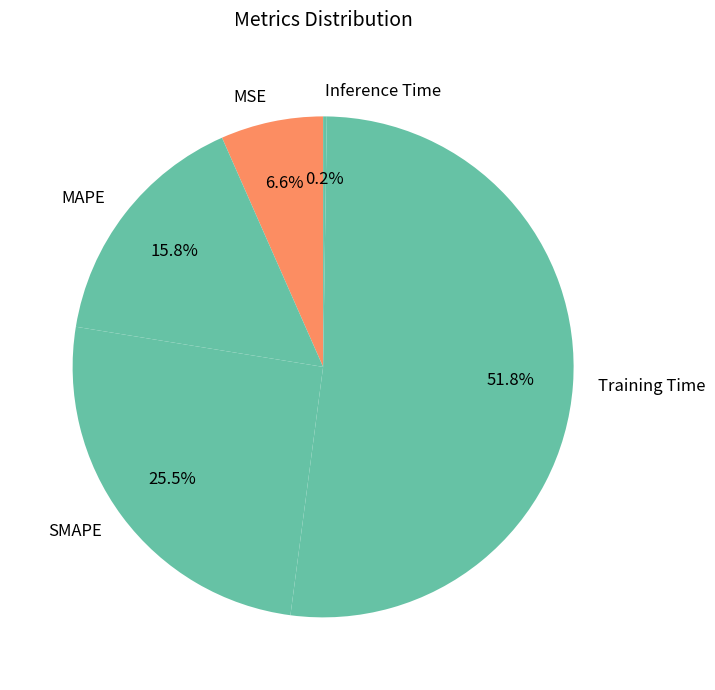

The MAPE slice represents 16% of the pie. True or false?

True